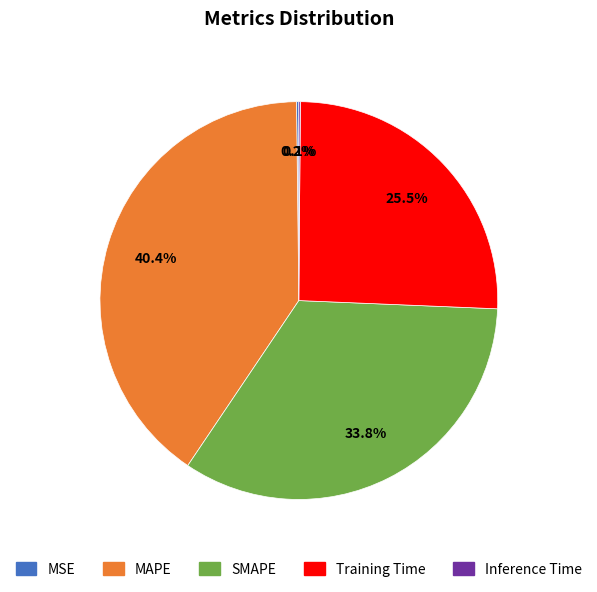

Is the sum of Training Time and SMAPE greater than half?

Yes